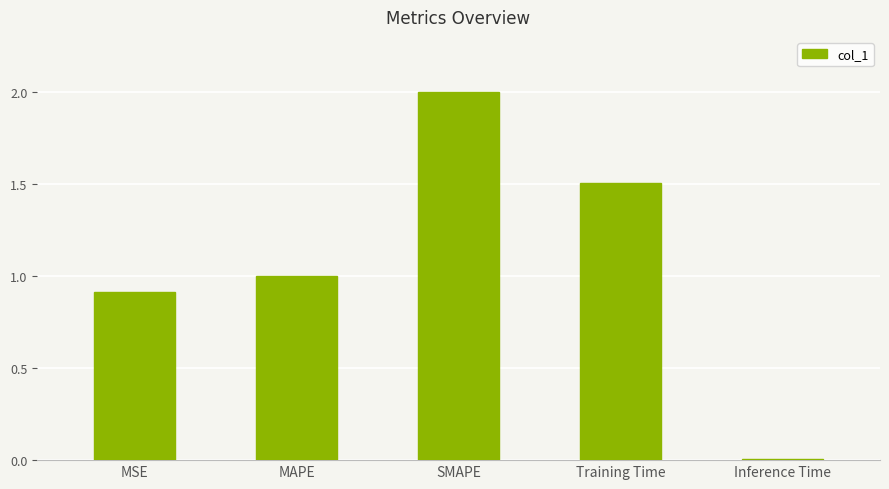

Count the number of data series in this chart.

1